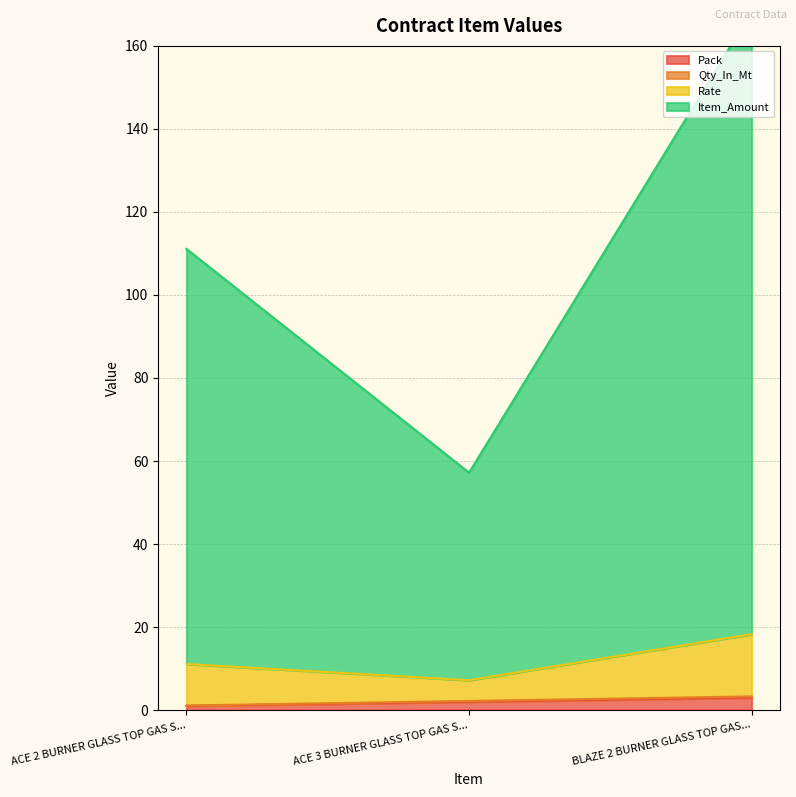

At which category is the sum across all series the highest?

BLAZE 2 BURNER GLASS TOP GAS...